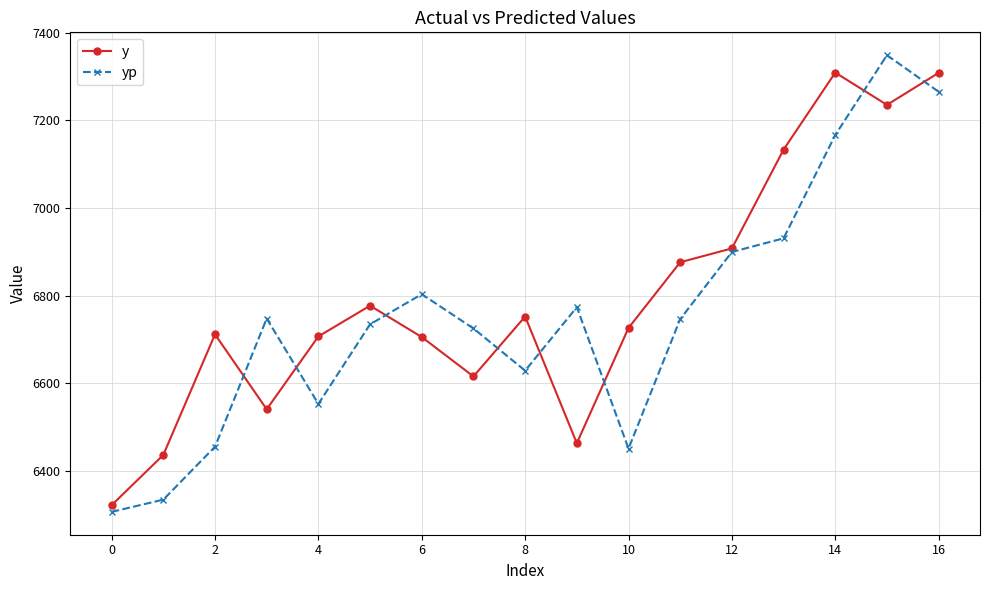

Which series has the widest spread of values?

yp